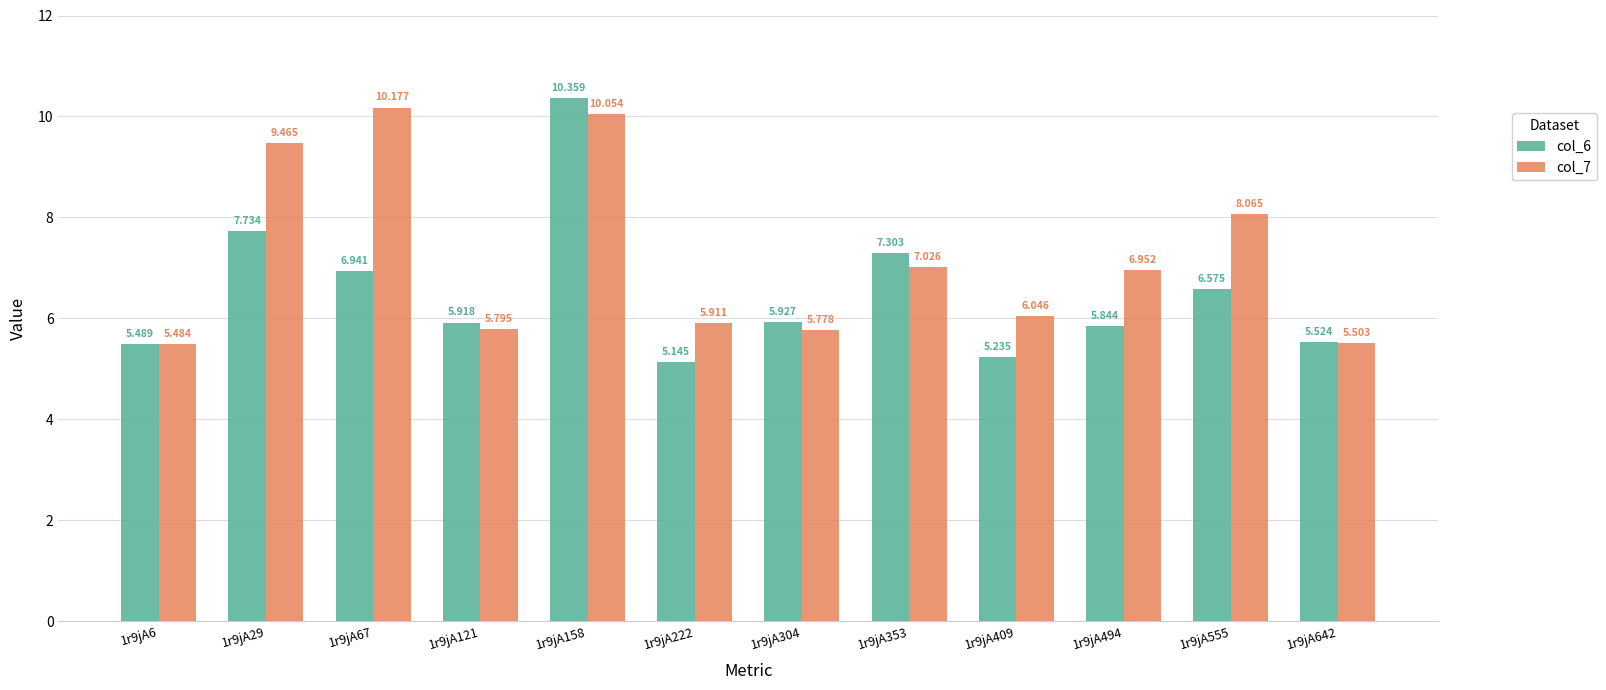

Which series has the largest range (max minus min)?

col_6